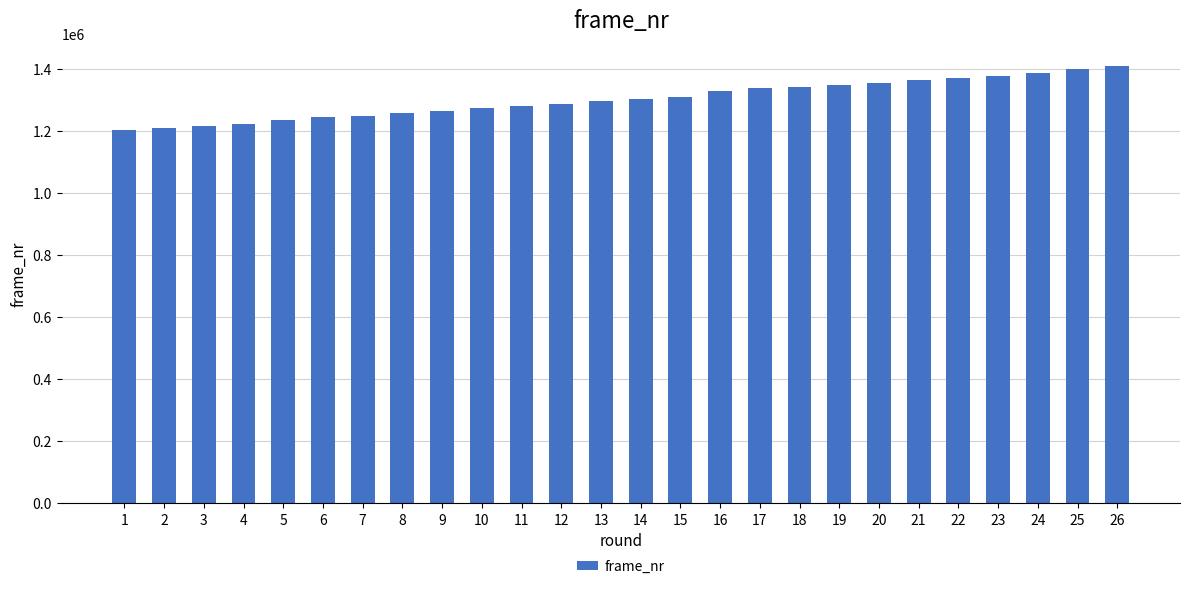

Is it true that the value at 9 is 1263221?

True